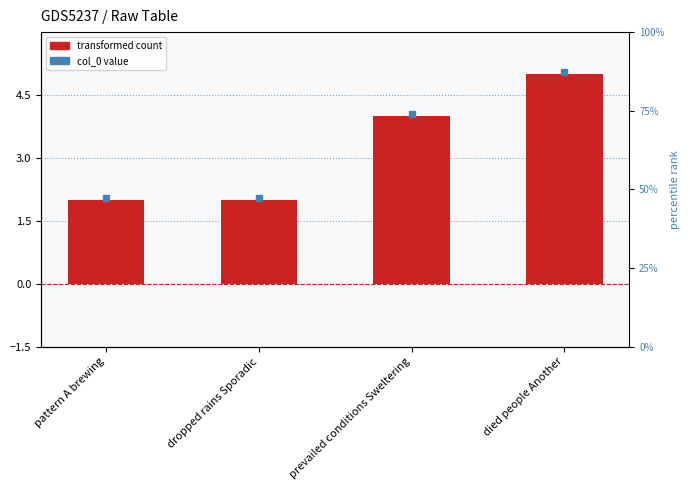

True or false: the data shows 4 at prevailed conditions Sweltering.

True